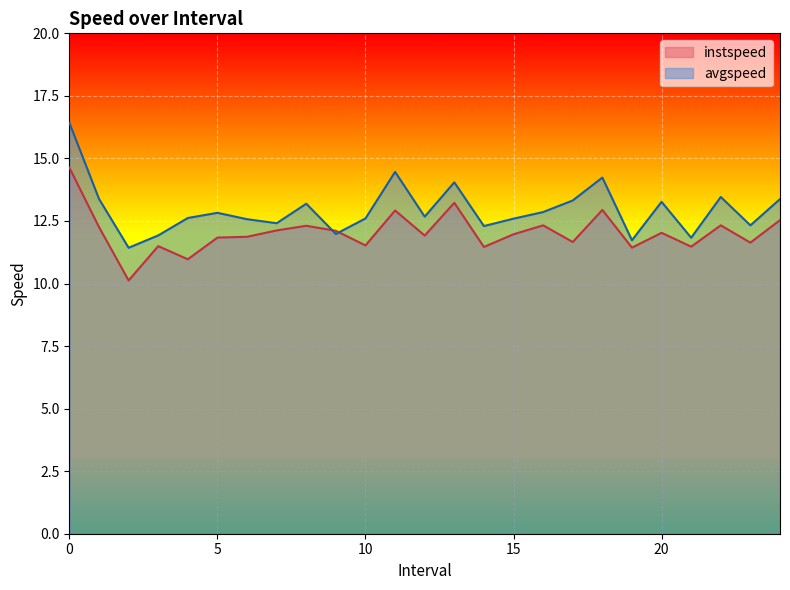

Rank the series by their average value, from highest to lowest.

avgspeed, instspeed